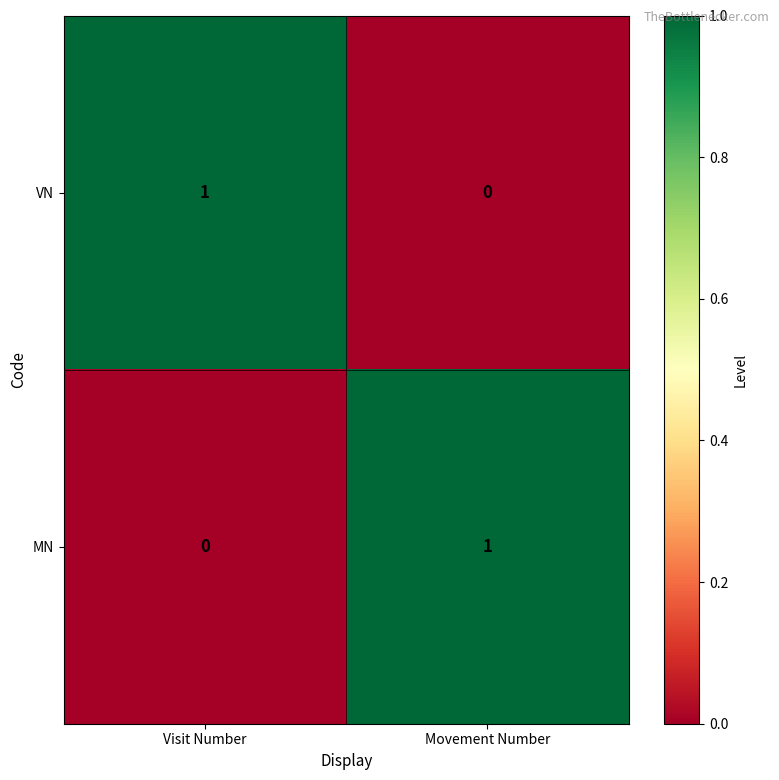

Reading left to right, list all the values displayed in this chart.

VN: 1	0
MN: 0	1